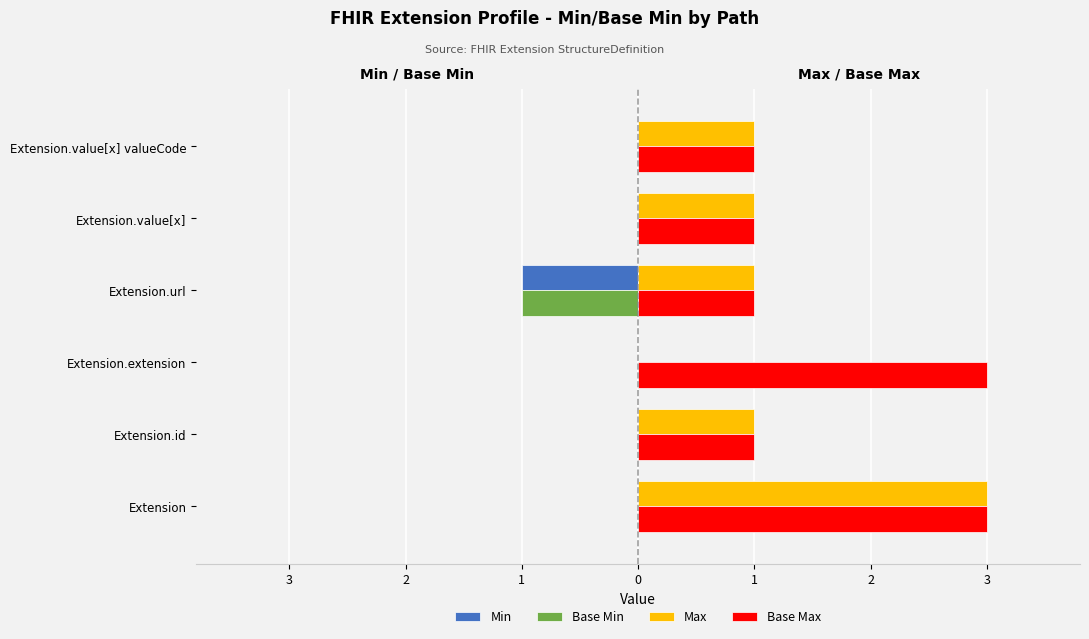

What are all the series names shown in the legend?

Min, Base Min, Max, Base Max